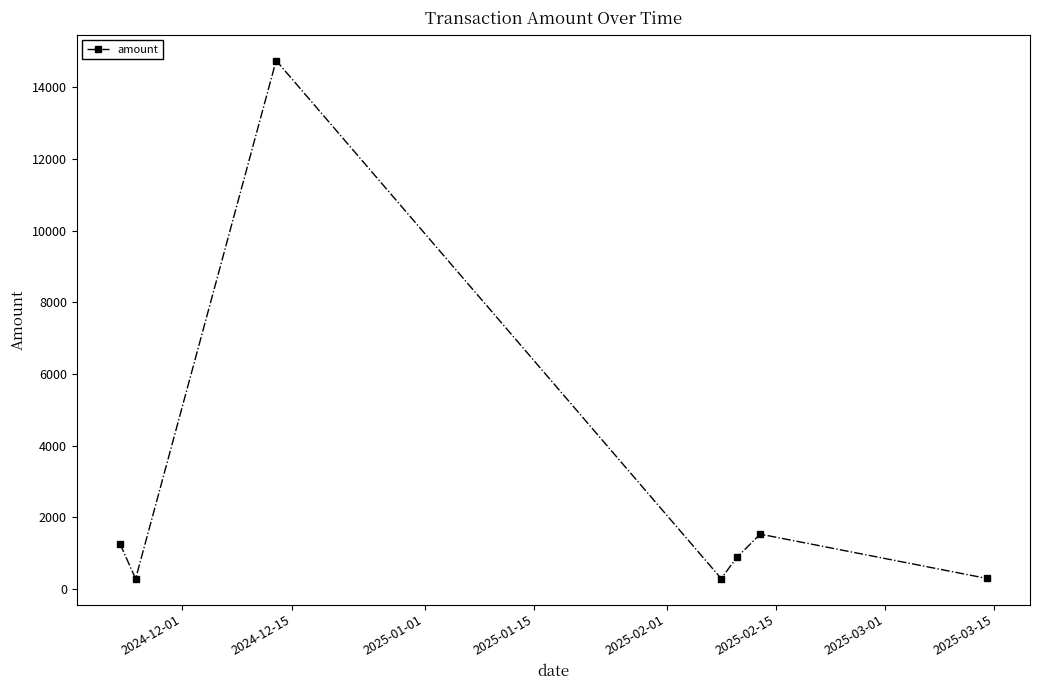

What is the value of the 3rd point from the left?

14751